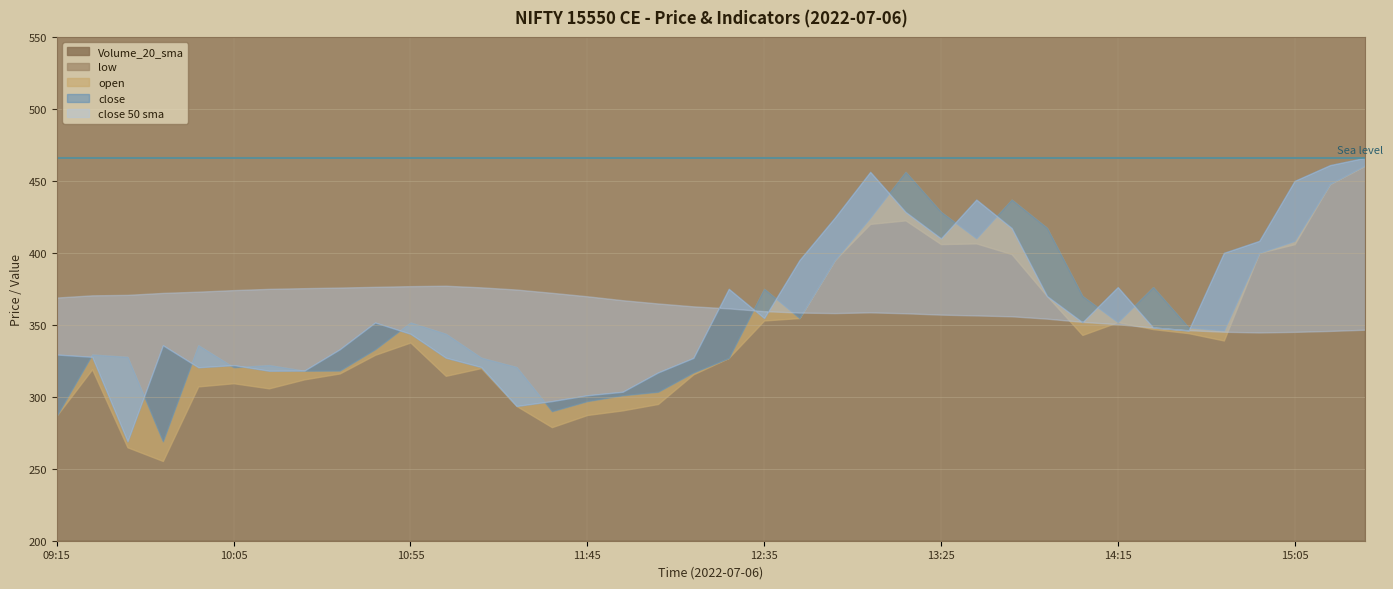

True or false: close and close 50 sma intersect in this chart.

True